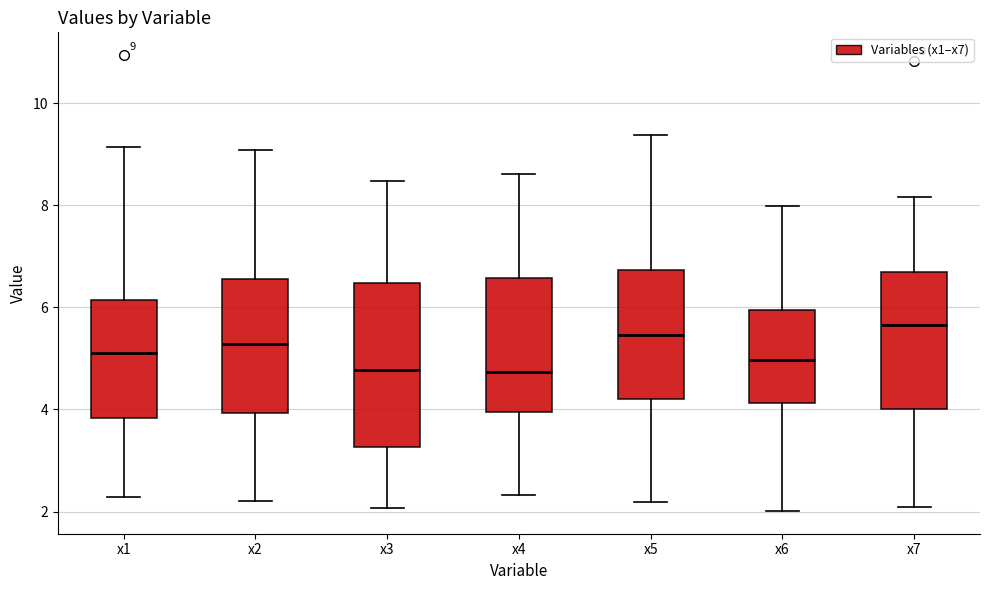

Comparing the boxes themselves (not the whiskers), which one is the tallest?

x3